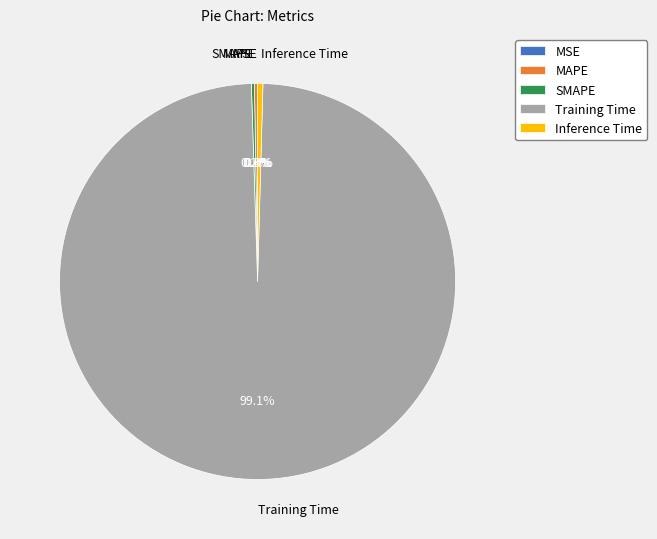

What is the total percentage of Inference Time and Training Time?

99.5%